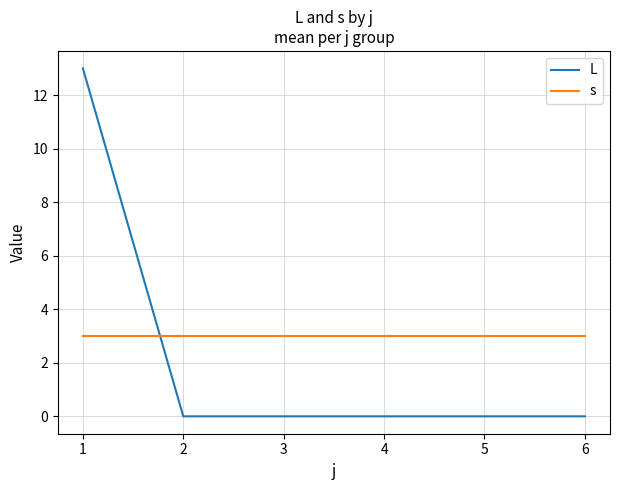

How many times do L and s cross each other?

1